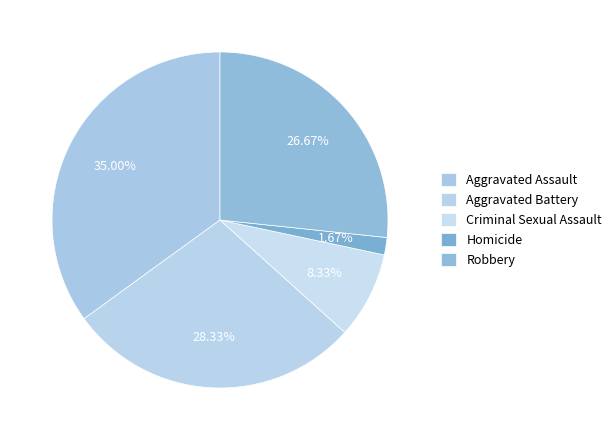

What is the largest slice in the pie chart?

Aggravated Assault